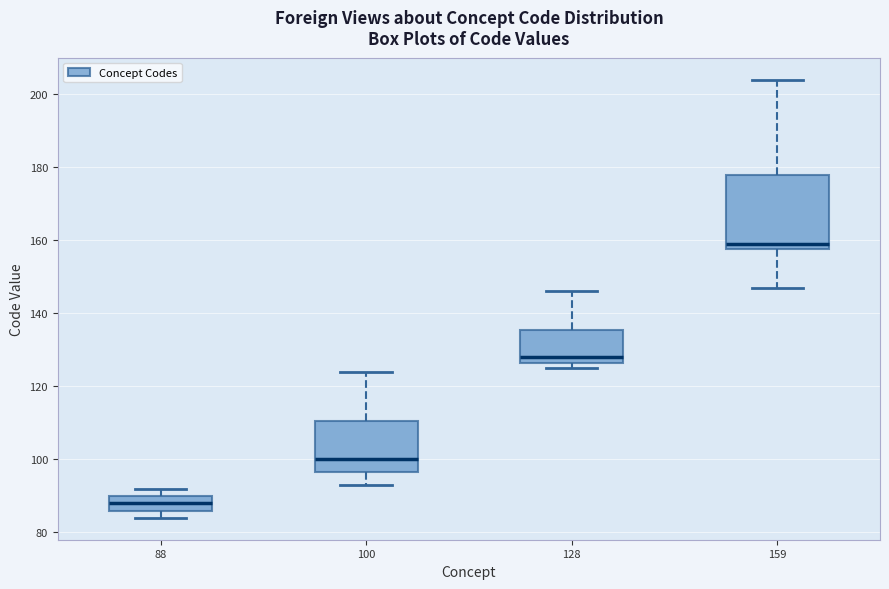

Reading left to right, transcribe this box plot: for each box, give where its median line is, the range the box spans, and where its two whiskers end, as read against the y-axis. The values are not printed on the chart, so give them approximately, as read against the axis.

88: median 88, box 86 to 90, whiskers 84 to 92
100: median 100, box 96 to 110, whiskers 94 to 124
128: median 128, box 126 to 136, whiskers 126 (just below the box's lower edge) to 146
159: median 160, box 158 to 178, whiskers 148 to 204